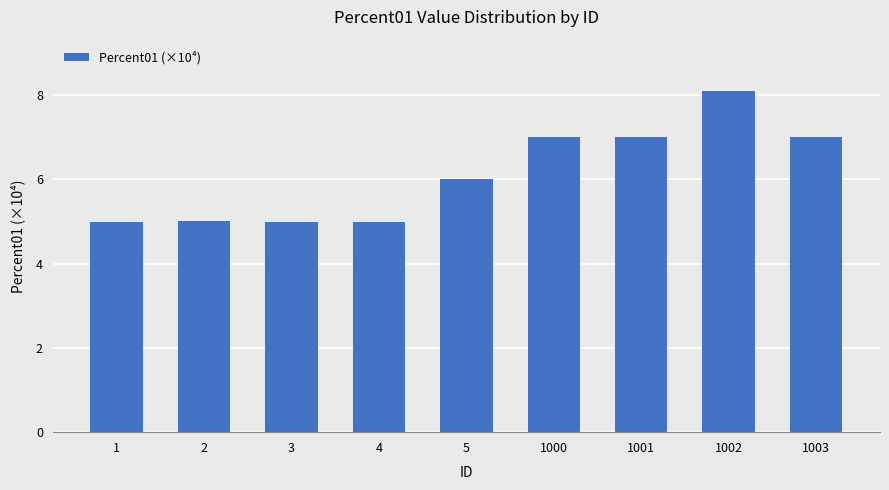

What is the ratio of the value at 1 to the value at 1001?

0.7